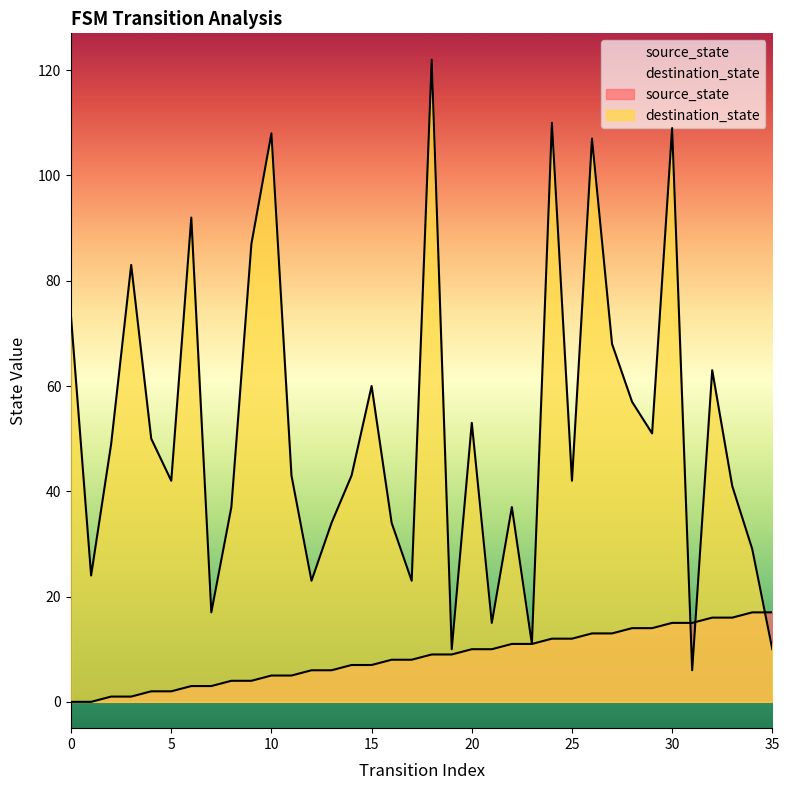

True or false: source_state and destination_state intersect in this chart.

True